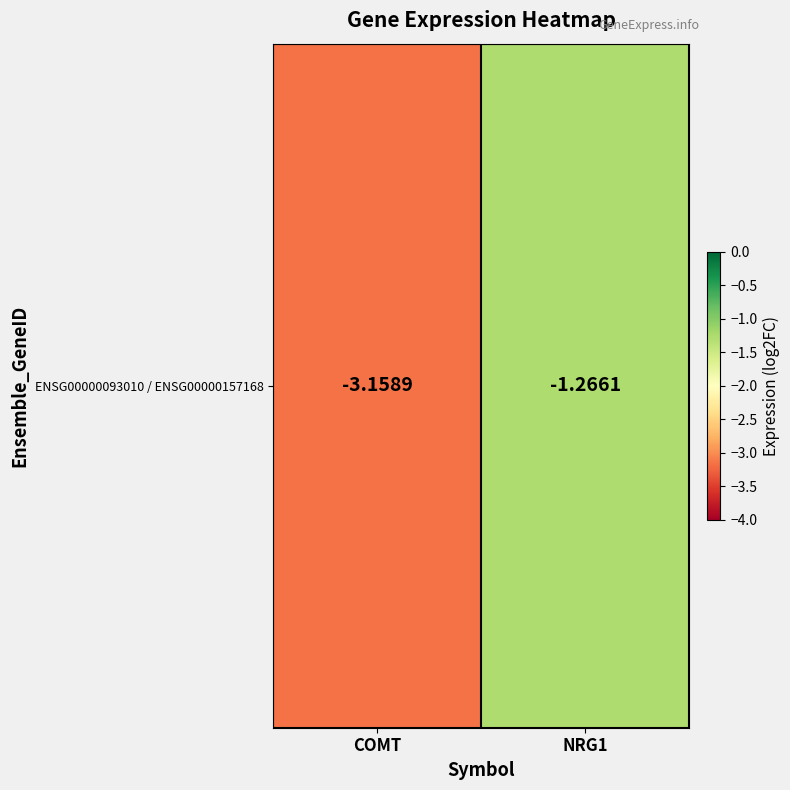

What is the greatest value displayed?

-1.3